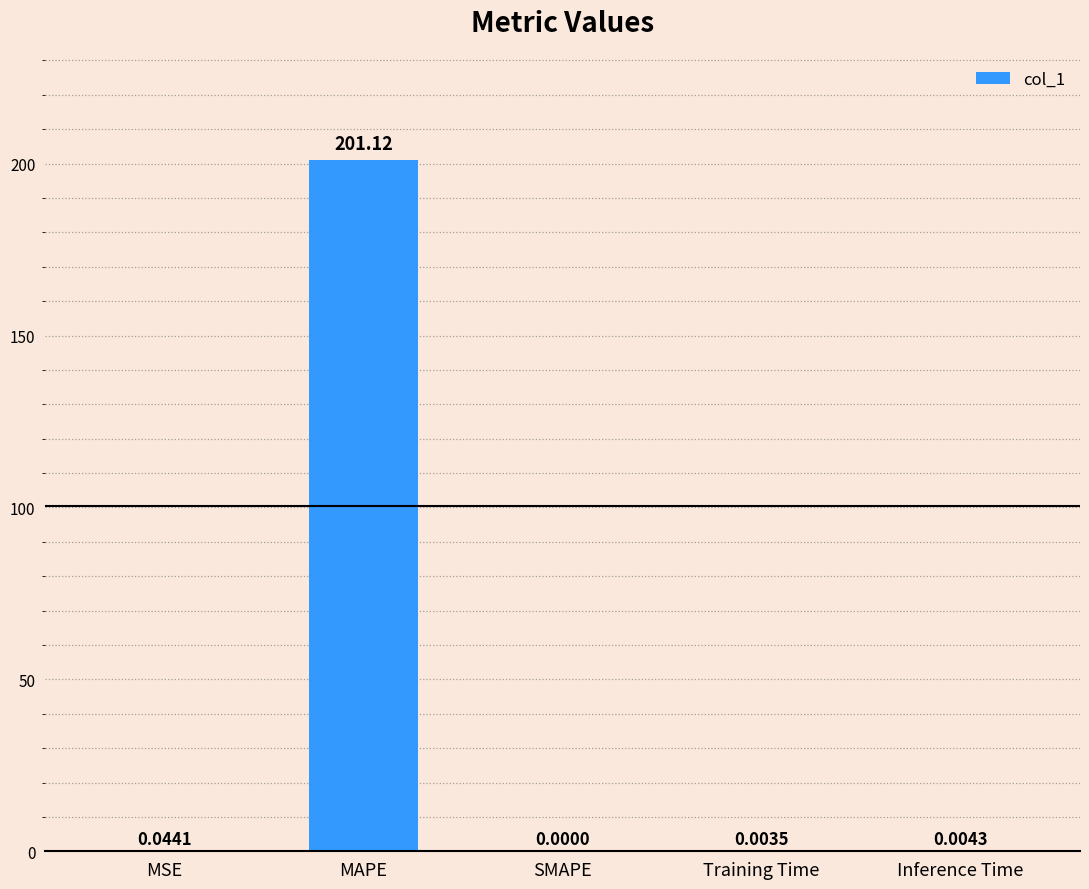

What is the average value?

40.2